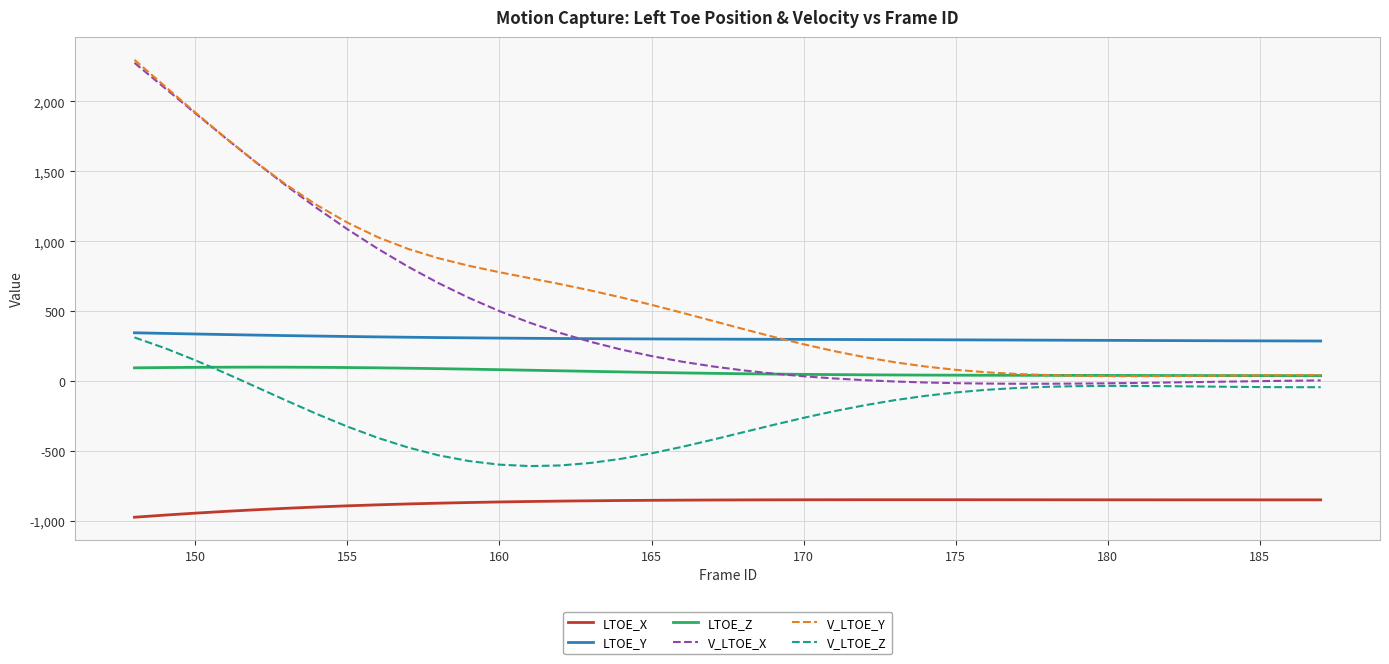

Which series has the widest spread of values?

V_LTOE_X